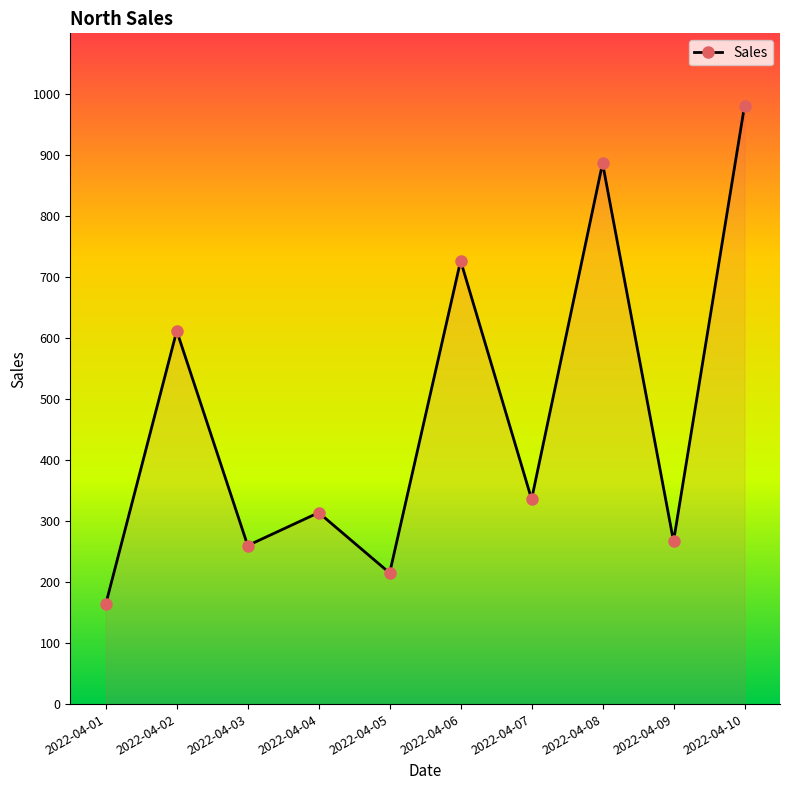

Reading left to right, extract all data points from this chart.

2022-04-01=164	2022-04-02=612	2022-04-03=260	2022-04-04=314	2022-04-05=215	2022-04-06=727	2022-04-07=336	2022-04-08=887	2022-04-09=267	2022-04-10=981